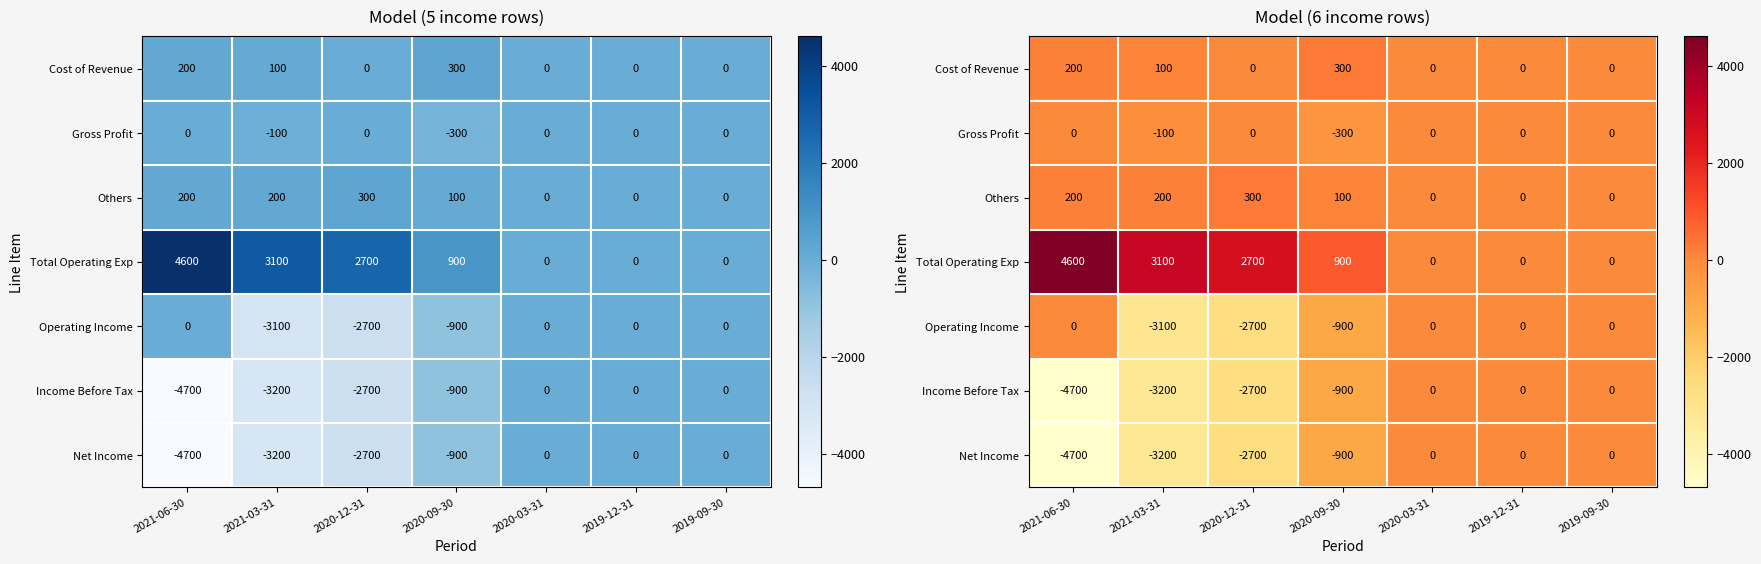

List the series in order of their peak value, highest first.

Total Operating Exp, Cost of Revenue, Others, Gross Profit, Operating Income, Income Before Tax, Net Income